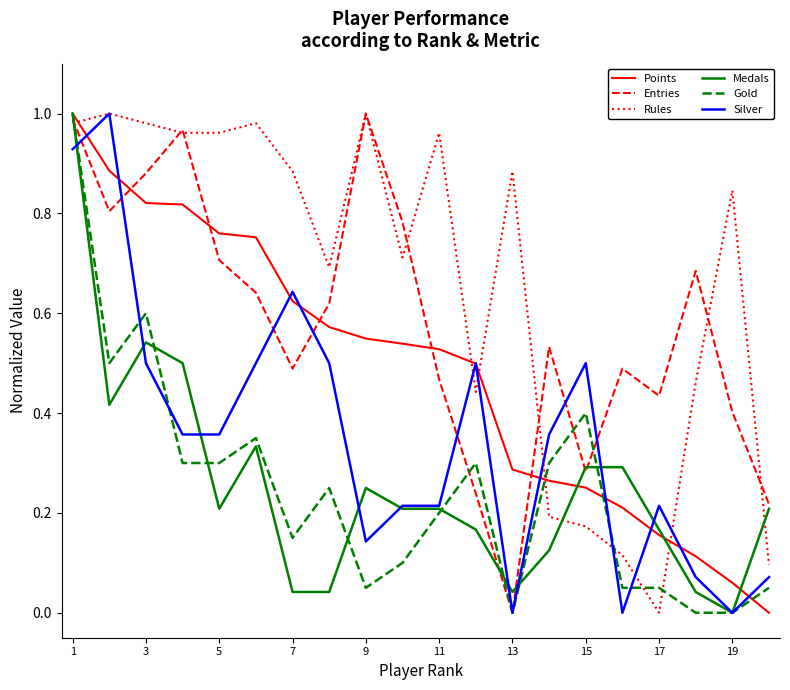

True or false: Gold has more than 0 points higher than both neighbors.

True